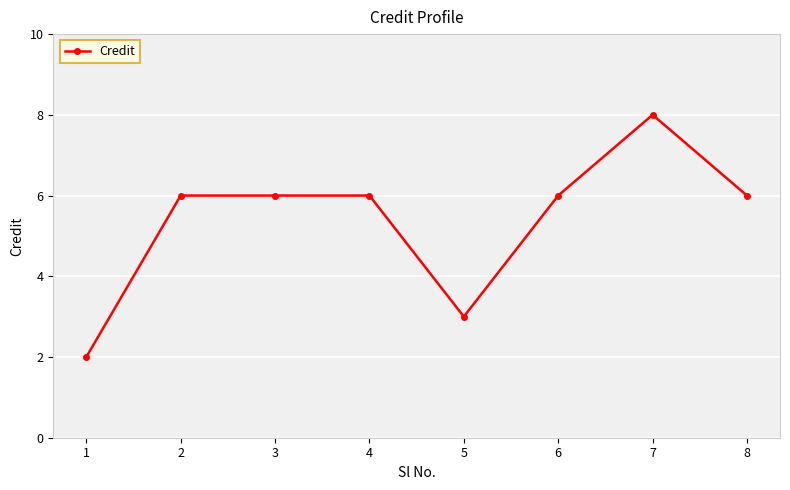

What is the value of the 7th point from the left?

8